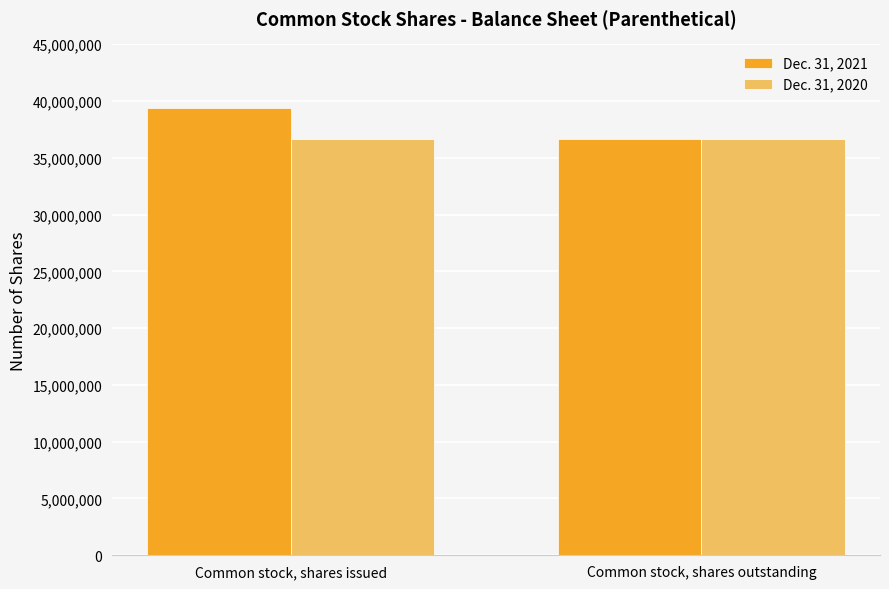

Reading right to left, list all the values displayed in this chart.

Dec. 31, 2021: Common stock, shares outstanding=36672415	Common stock, shares issued=39430120
Dec. 31, 2020: Common stock, shares outstanding=36672415	Common stock, shares issued=36672415